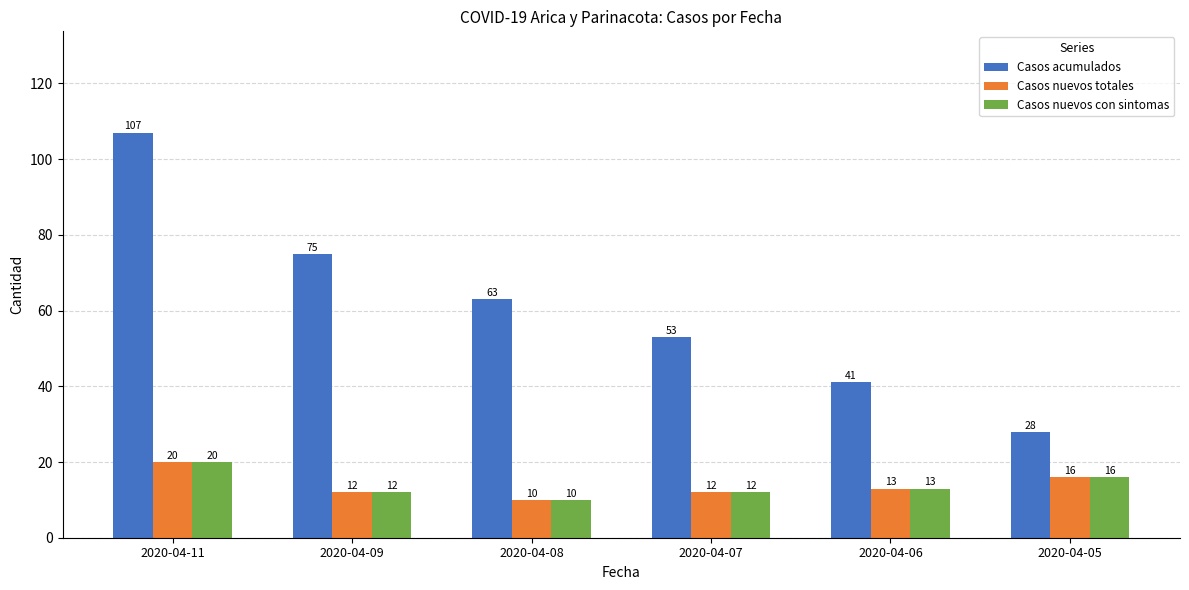

How many bars are there in total?

18